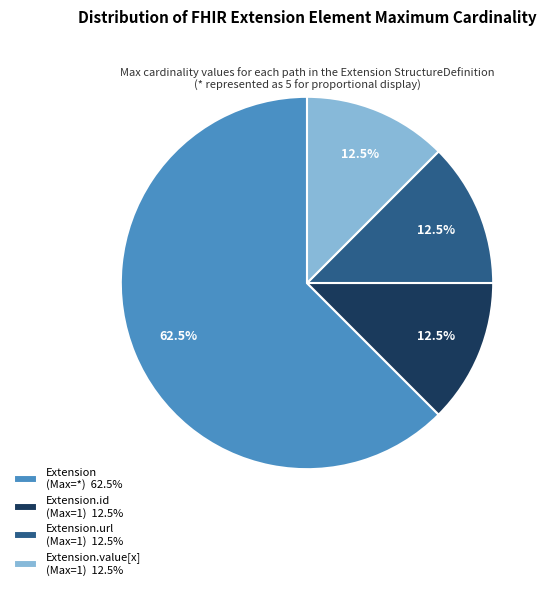

Combined, do Extension.value[x] (Max=1) 12.5% and Extension.url (Max=1) 12.5% account for over 50%?

No